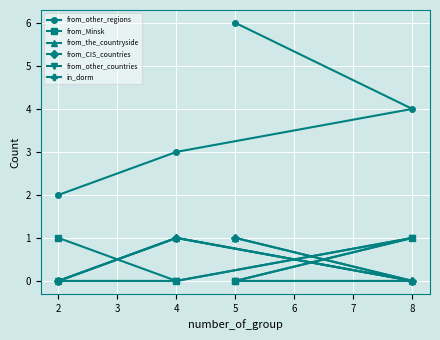

How many intersections are there between from_CIS_countries and from_Minsk?

3